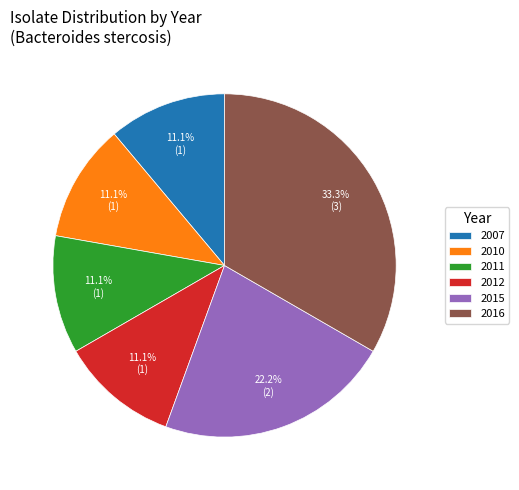

To the nearest percent, what percentage of the pie is 2011?

11%